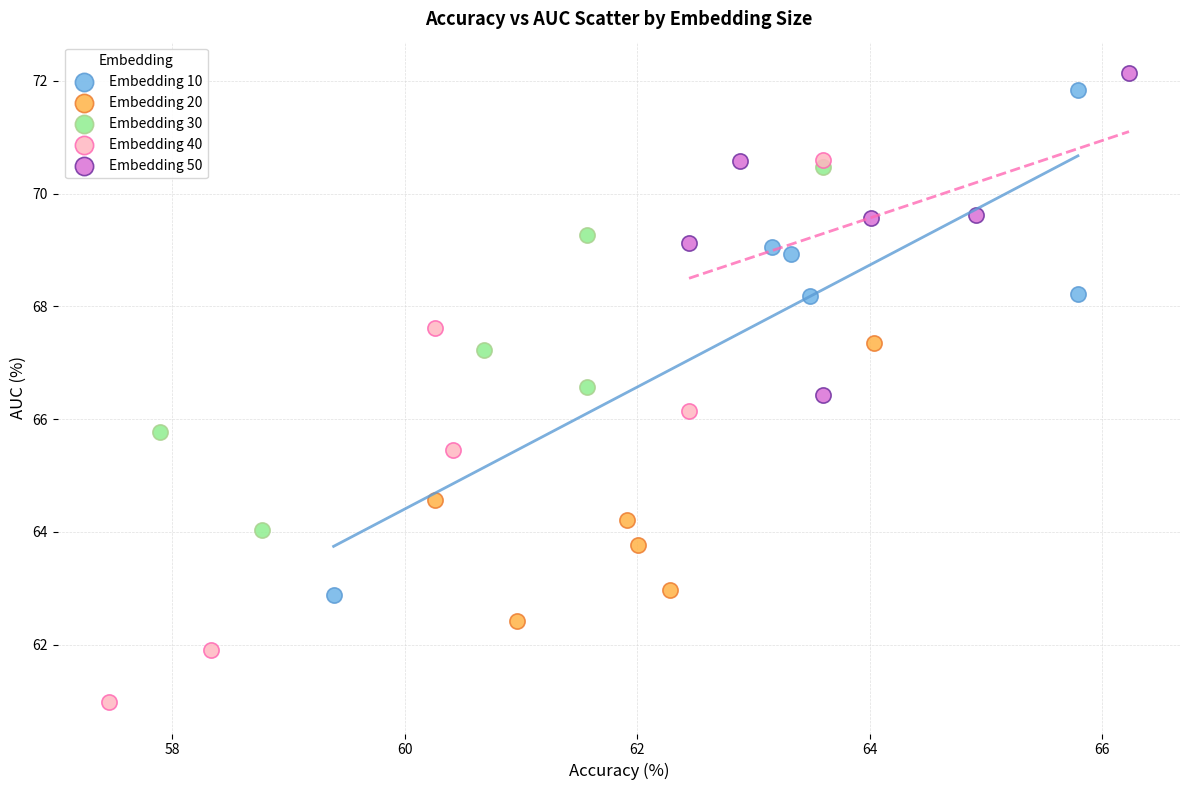

Which series contains the lowest Y value?

Embedding 40